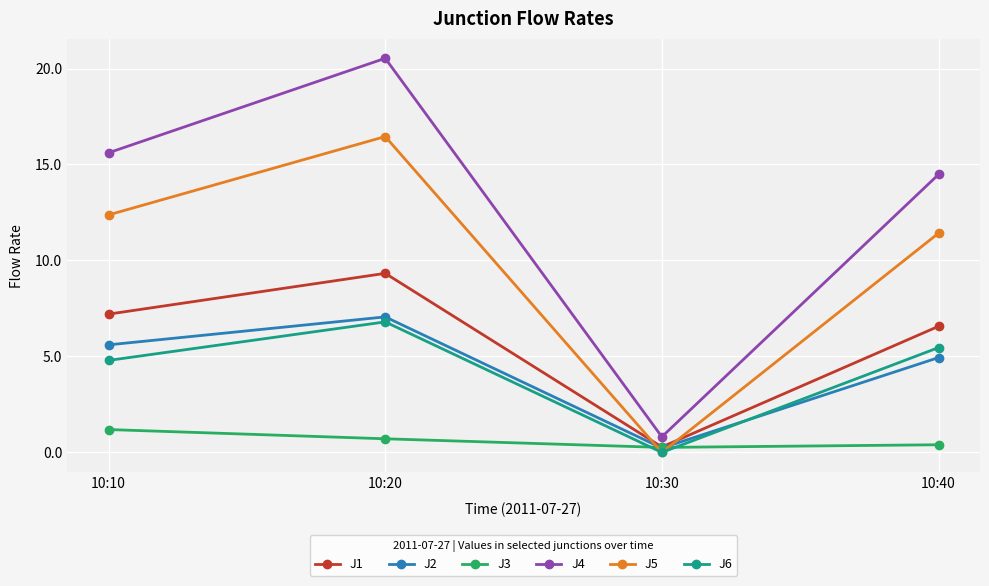

Reading left to right, what are all the values shown in this chart?

J1: 10:10=7.2	10:20=9.3	10:30=0.3	10:40=6.6
J2: 10:10=5.6	10:20=7.1	10:30=0.2	10:40=4.9
J3: 10:10=1.2	10:20=0.7	10:30=0.3	10:40=0.4
J4: 10:10=15.6	10:20=20.5	10:30=0.8	10:40=14.5
J5: 10:10=12.4	10:20=16.5	10:30=0.0	10:40=11.4
J6: 10:10=4.8	10:20=6.8	10:30=0.0	10:40=5.5